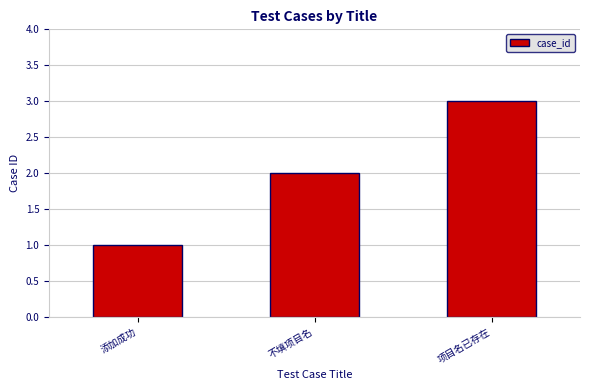

Count the number of data series in this chart.

1